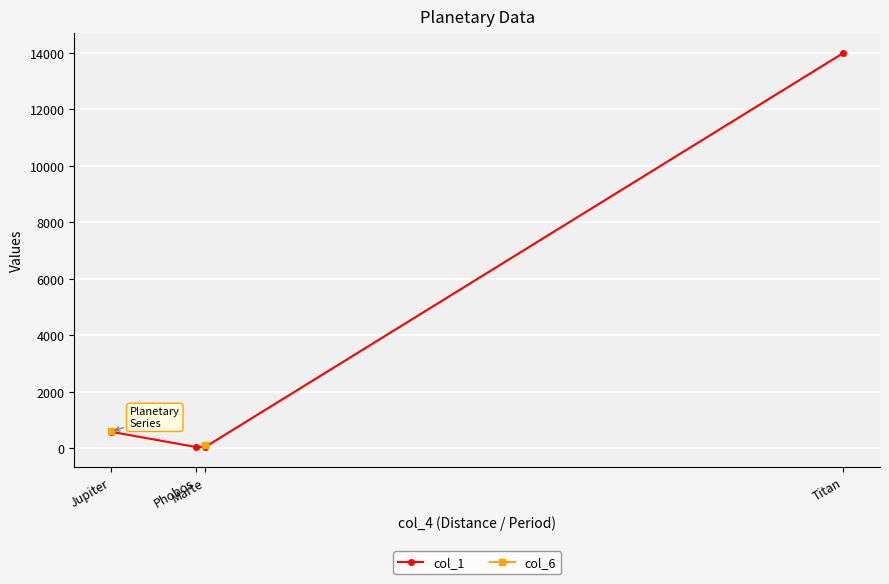

What is the total value across all series at Jupiter?

1188.0